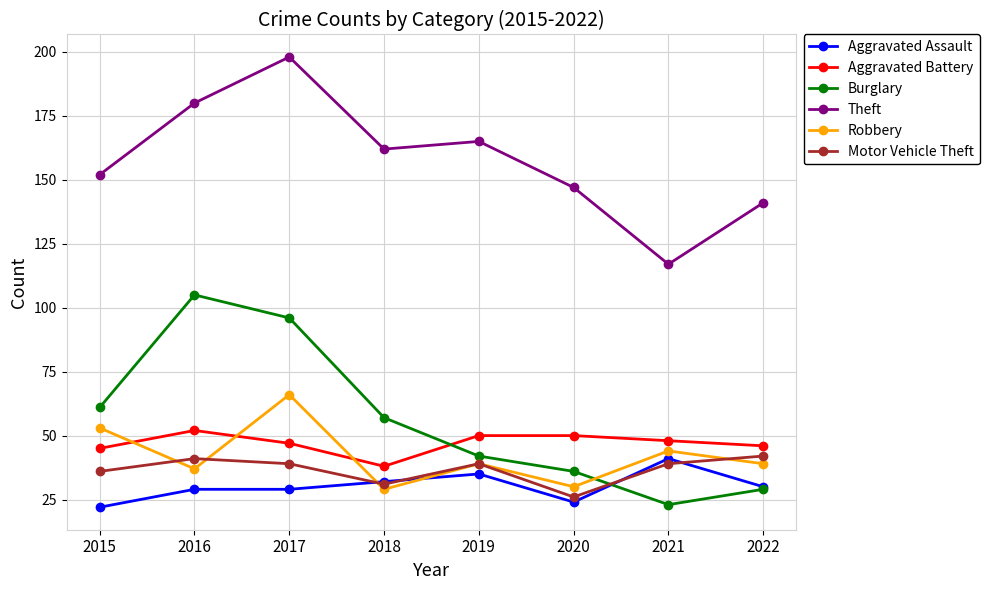

At how many categories does at least one series exceed 138?

7